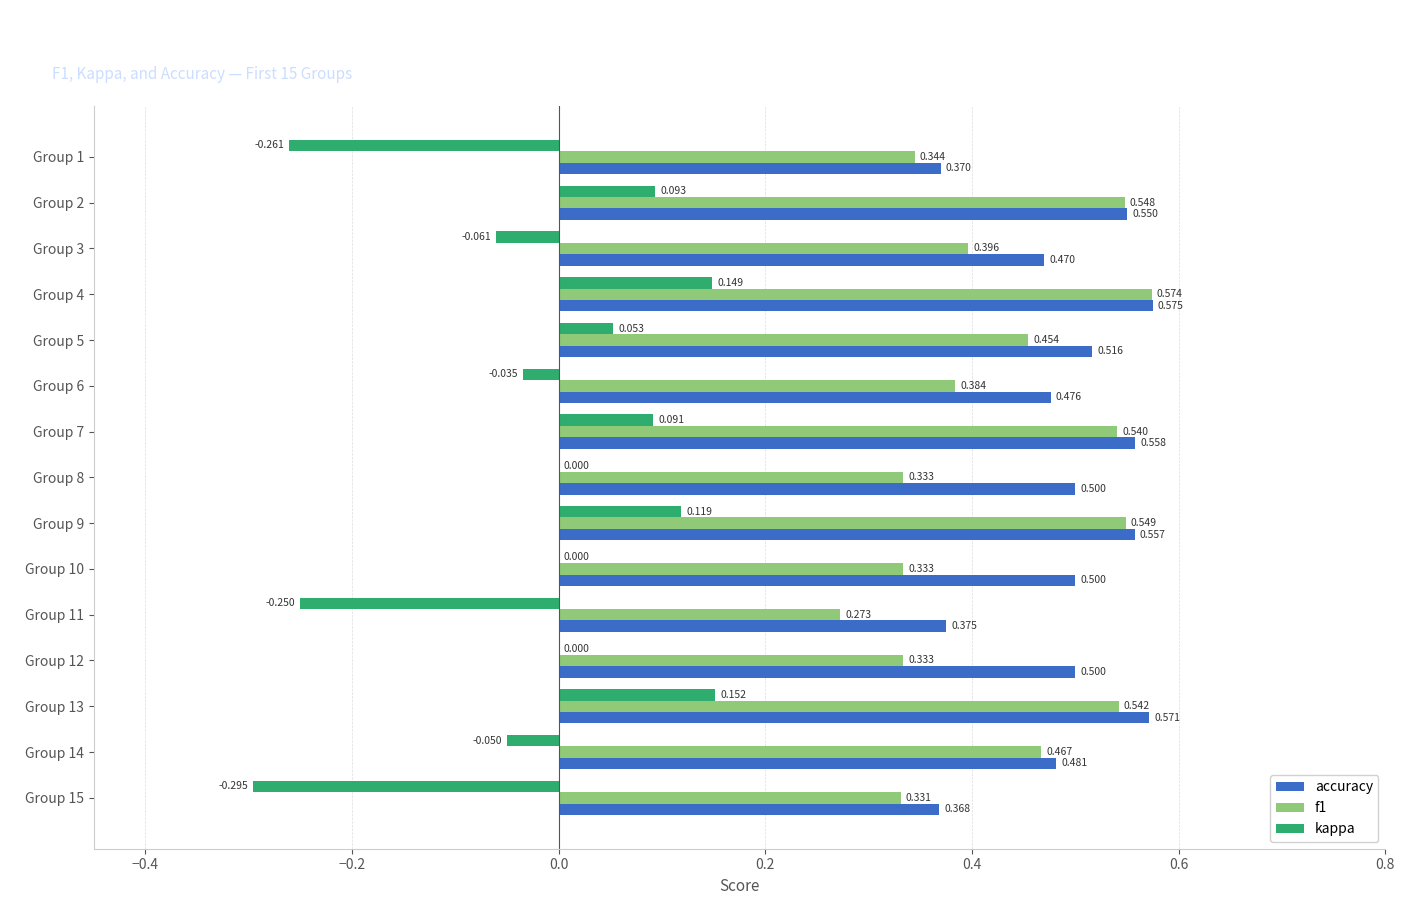

Between Group 11 and Group 13, which series saw the biggest shift?

kappa